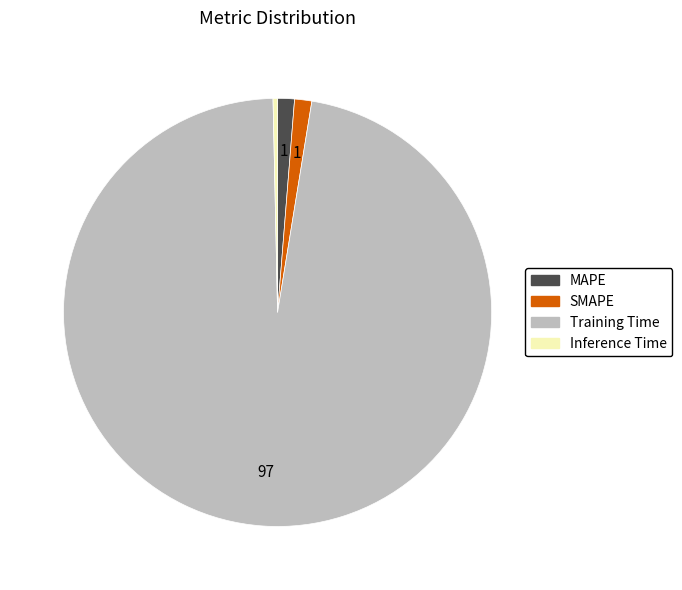

Do Inference Time and SMAPE together represent more than half of the pie?

No